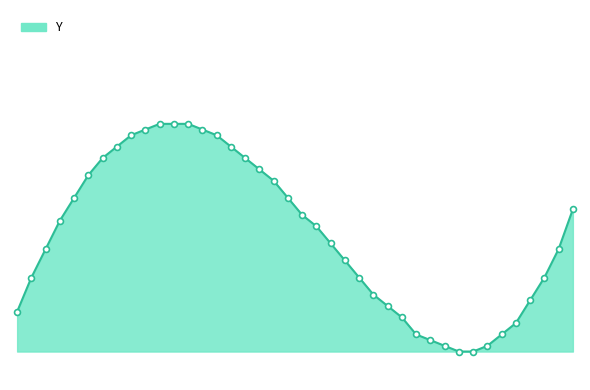

Is this an area chart (filled region under the line)?

Yes